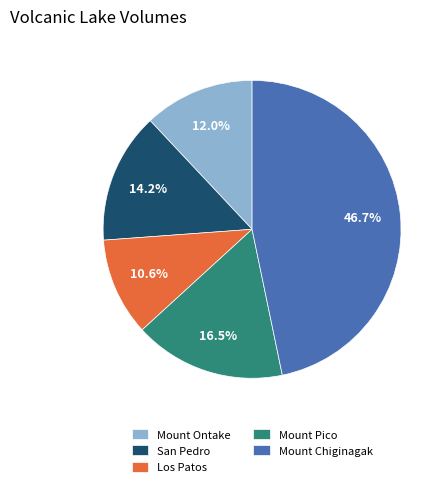

Is Mount Chiginagak the majority of the pie?

No